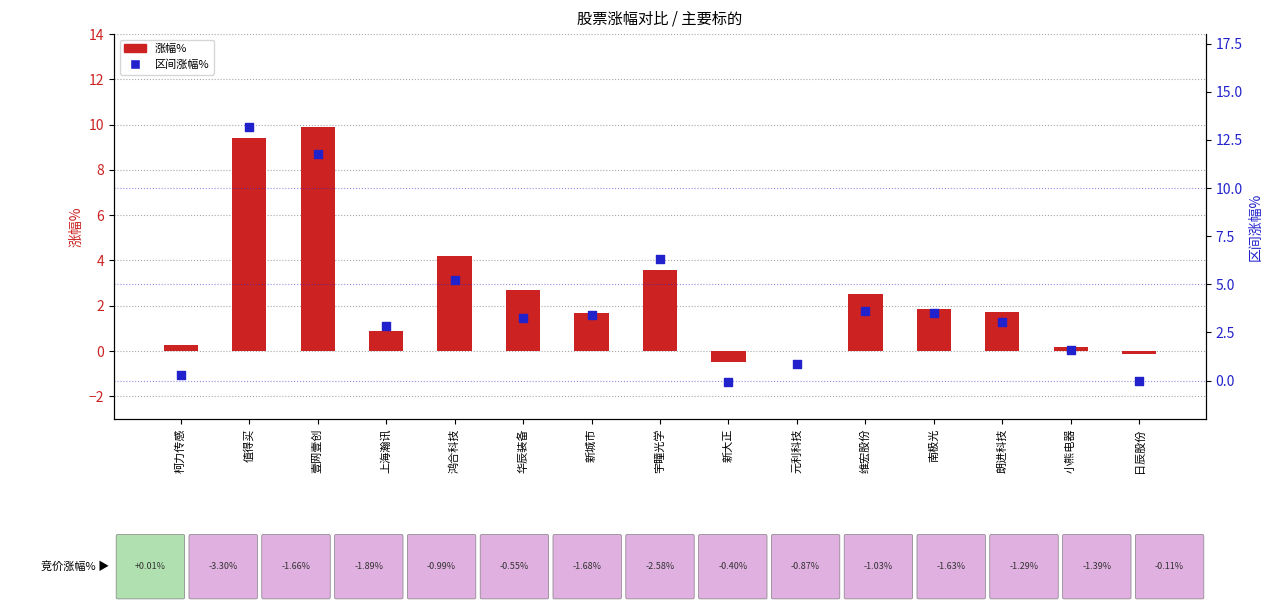

What is the total value across all series at 元利科技?

0.9